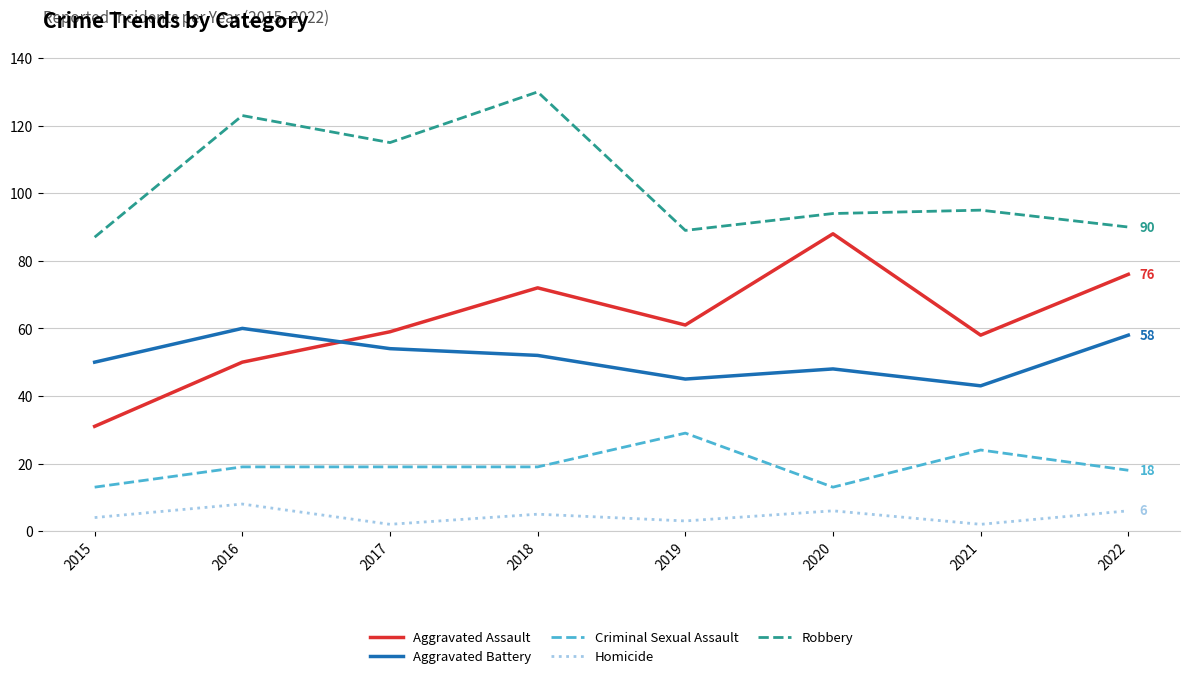

At which category does Robbery reach its first local valley?

2017